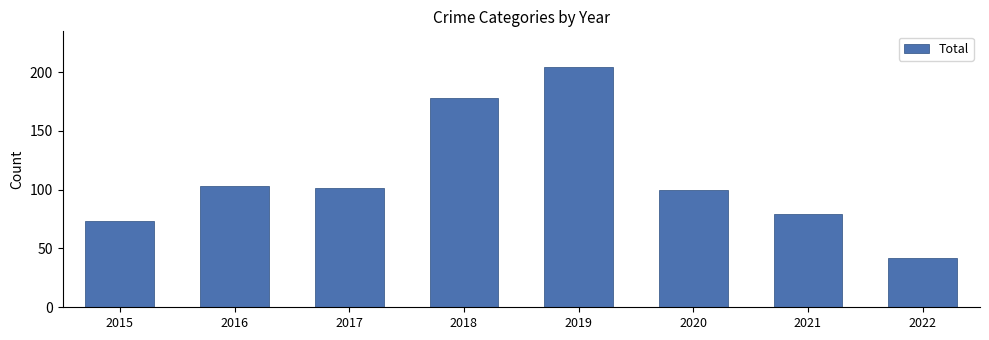

What is the maximum value shown in the chart?

204